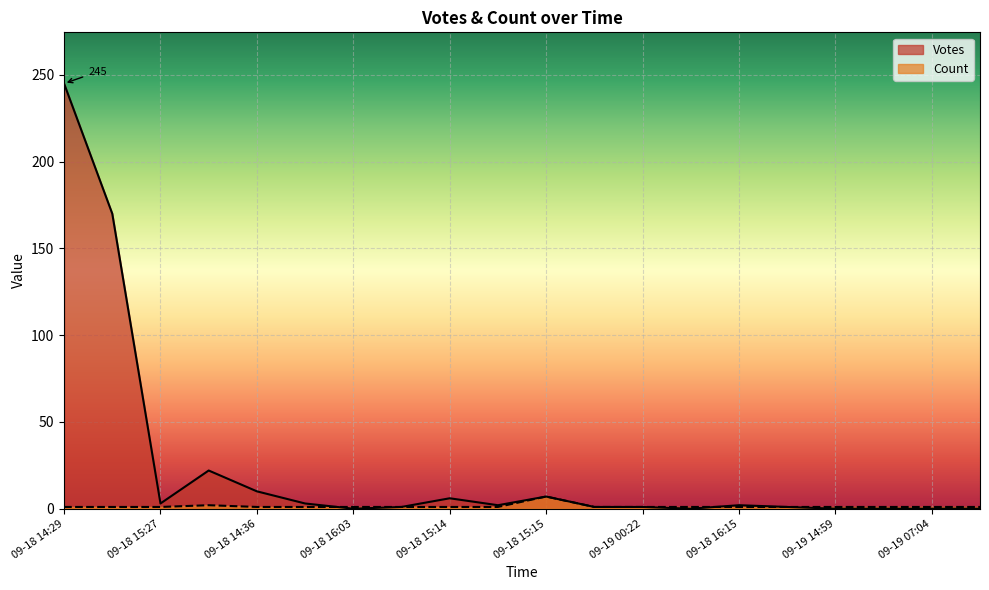

The value of Count at 09-18 14:28 is 1. True or false?

False